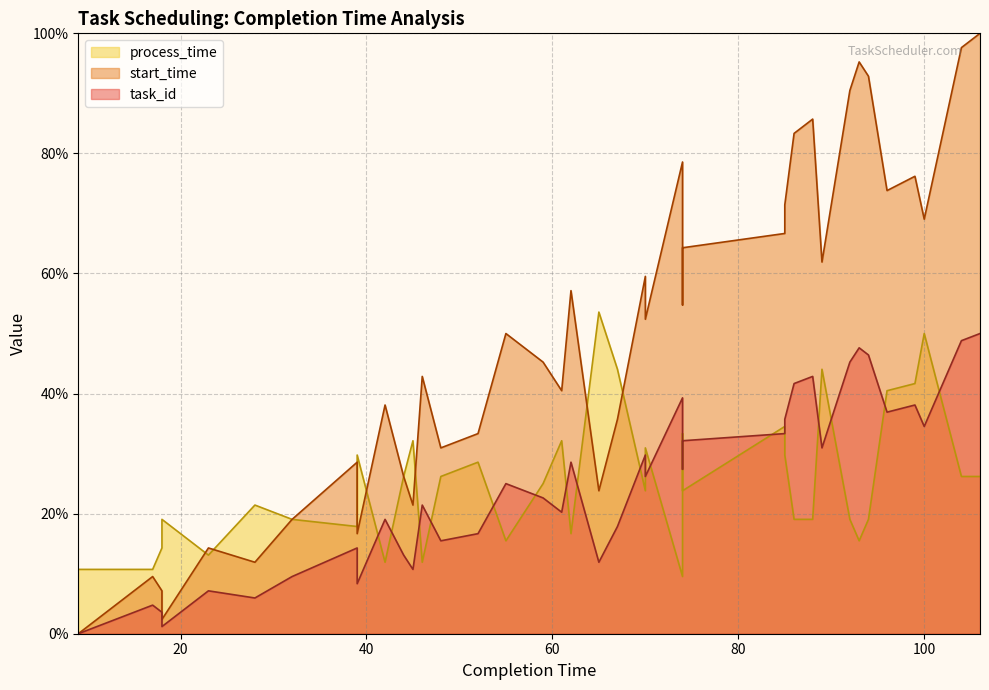

What is the difference between the second highest and second lowest values in the task_id series?

95.2